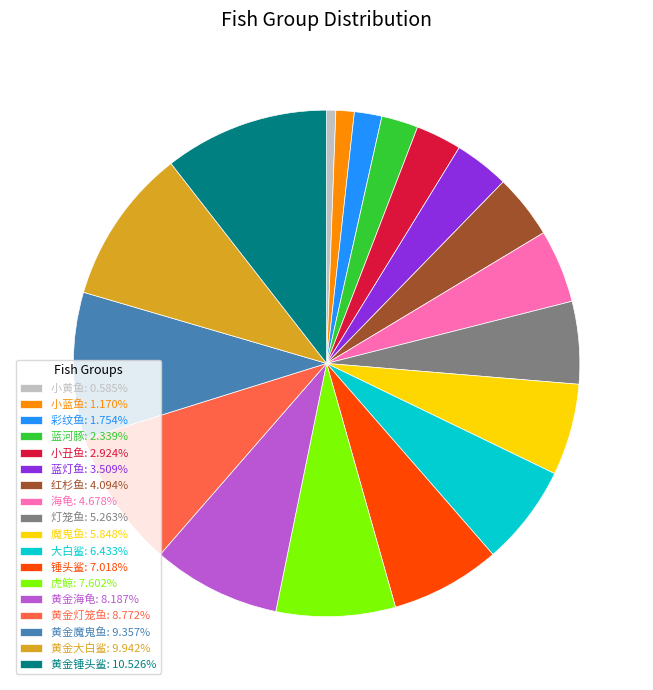

Rank the categories by value from lowest to highest.

小黄鱼, 小蓝鱼, 彩纹鱼, 蓝河豚, 小丑鱼, 蓝灯鱼, 红杉鱼, 海龟, 灯笼鱼, 魔鬼鱼, 大白鲨, 锤头鲨, 虎鲸, 黄金海龟, 黄金灯笼鱼, 黄金魔鬼鱼, 黄金大白鲨, 黄金锤头鲨